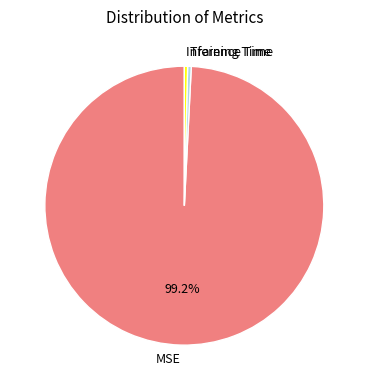

Which slice is the largest?

MSE